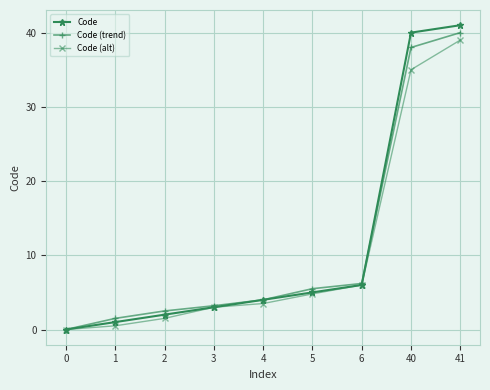

What is the total value across all series at 6?

18.2